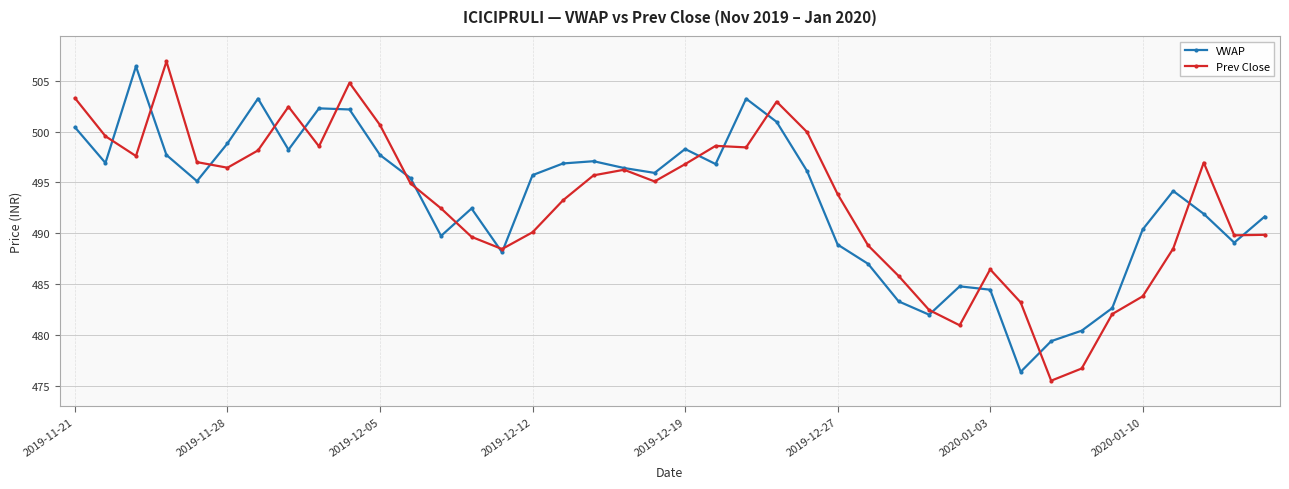

At how many categories does at least one series exceed 478?

40